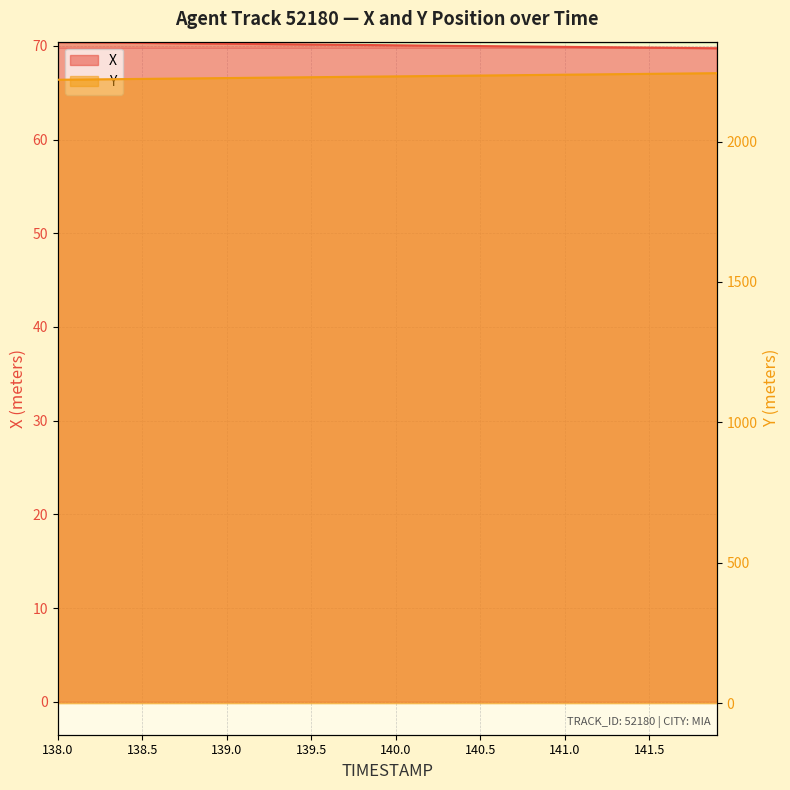

How many data points does each series have?

40